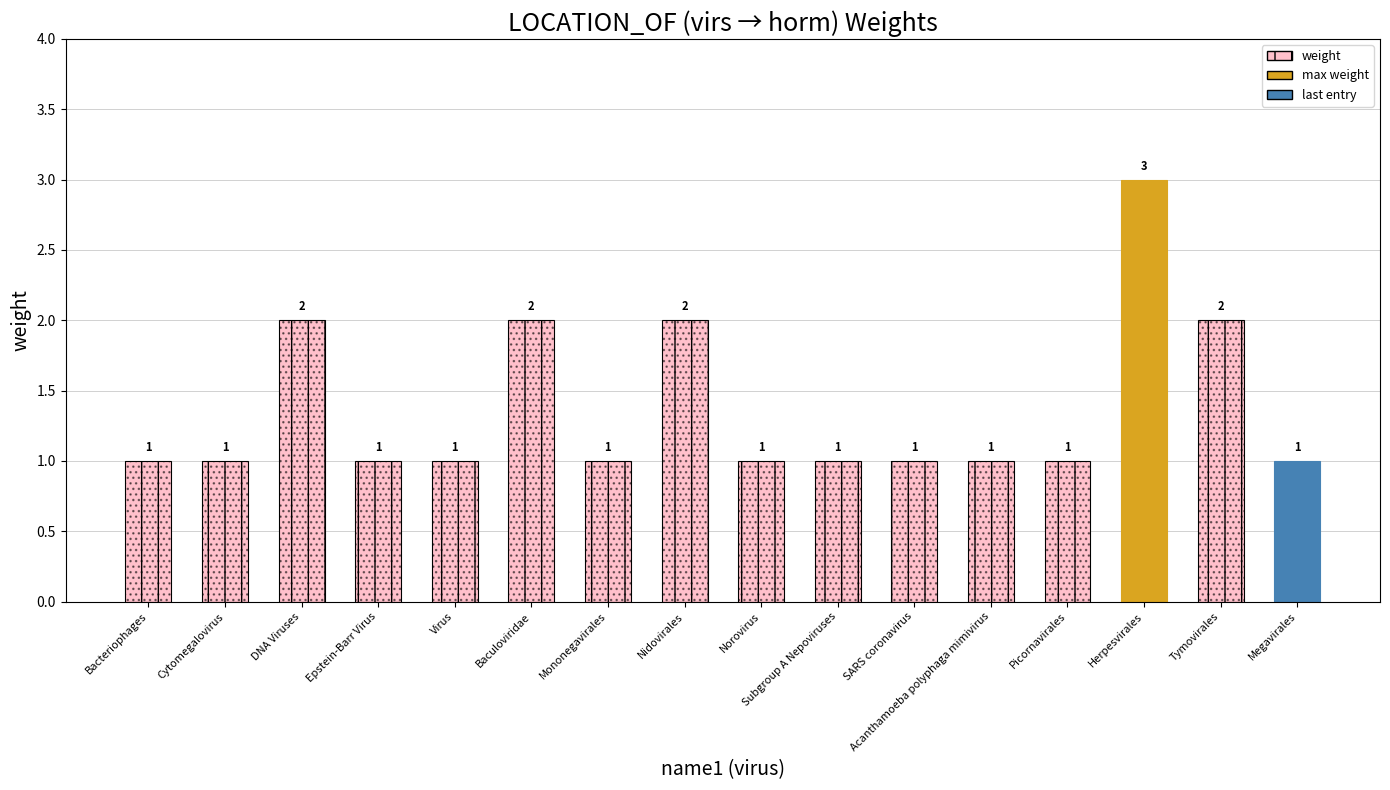

How many categories are shown in the chart?

16